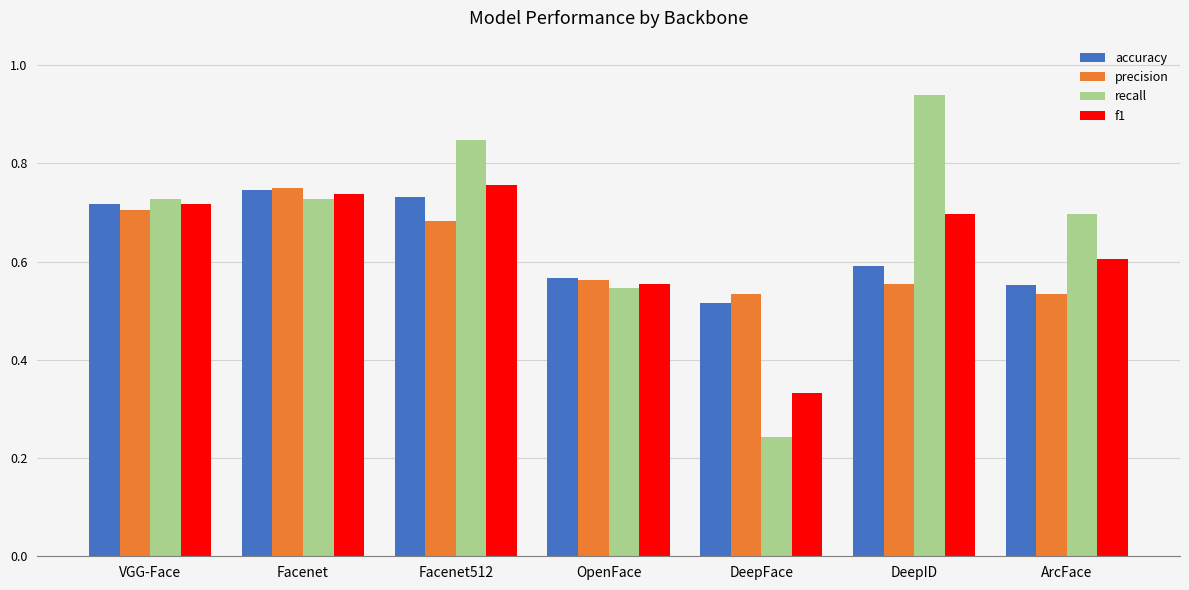

What is the spread (max minus min) of values at DeepID?

0.4